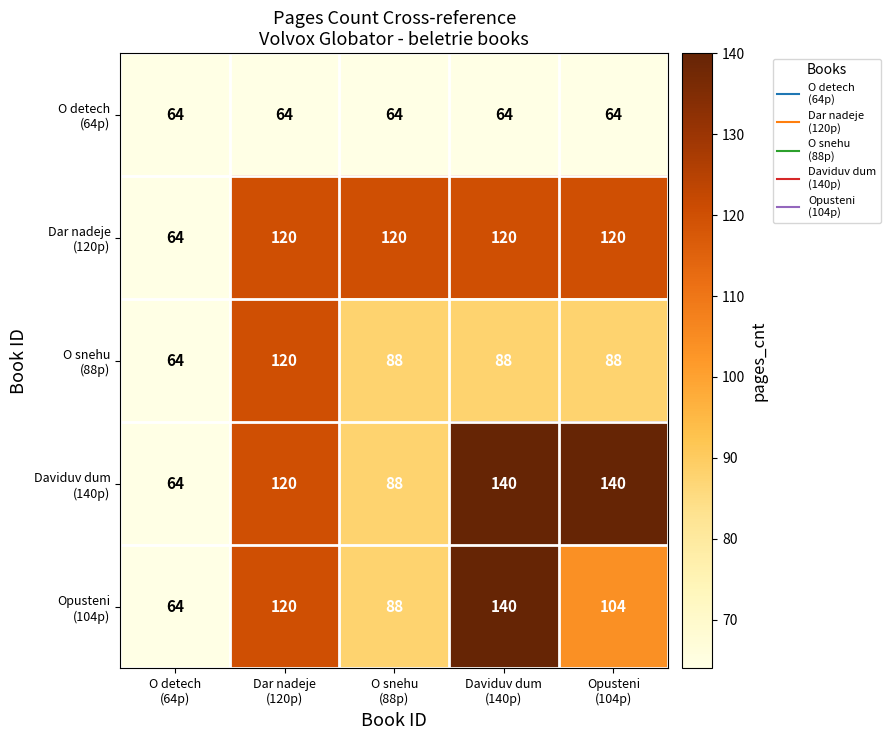

At how many categories does at least one series exceed 111?

4